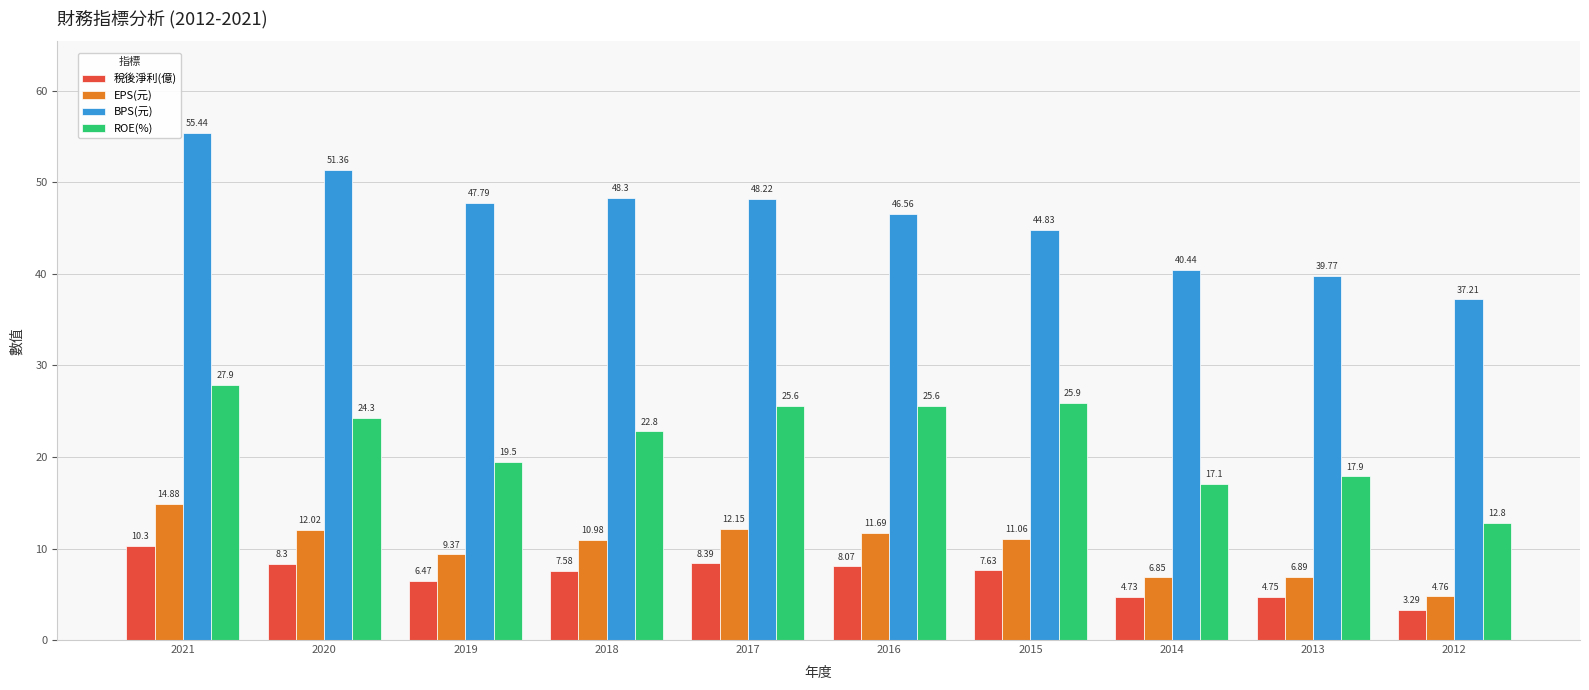

Where is 稅後淨利(億) nearest to the value 6?

2019